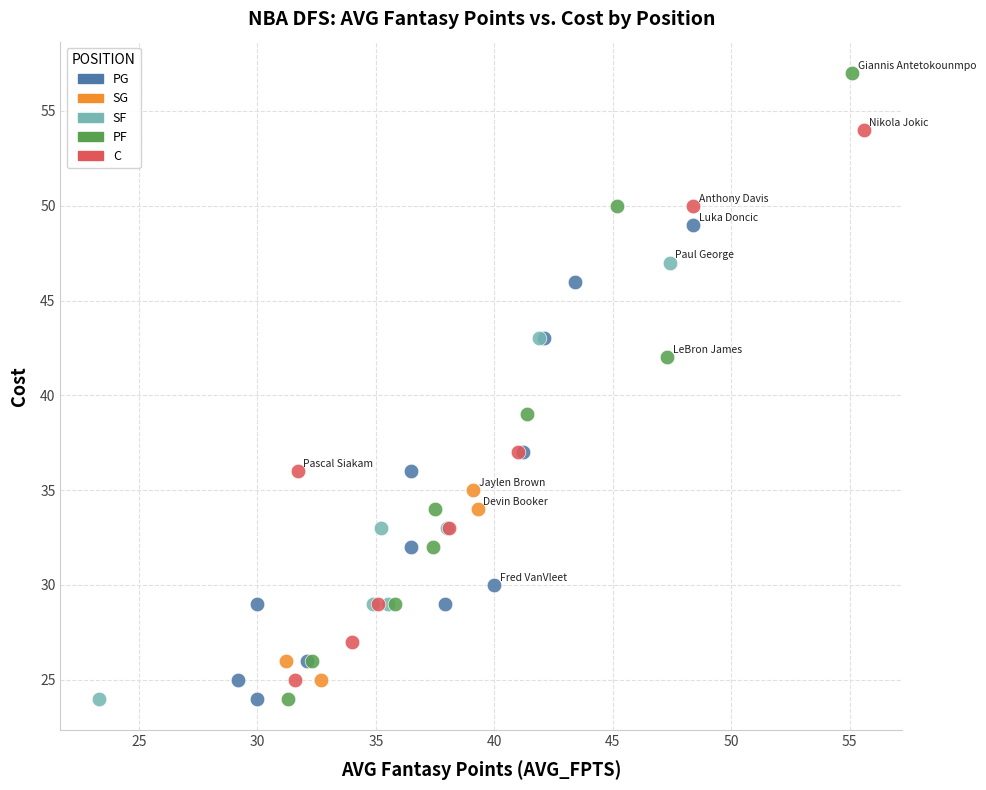

Which series reaches the maximum Y coordinate?

PF